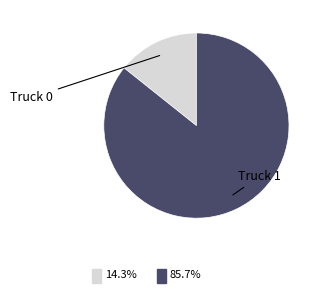

Is there a majority slice in this chart?

Yes